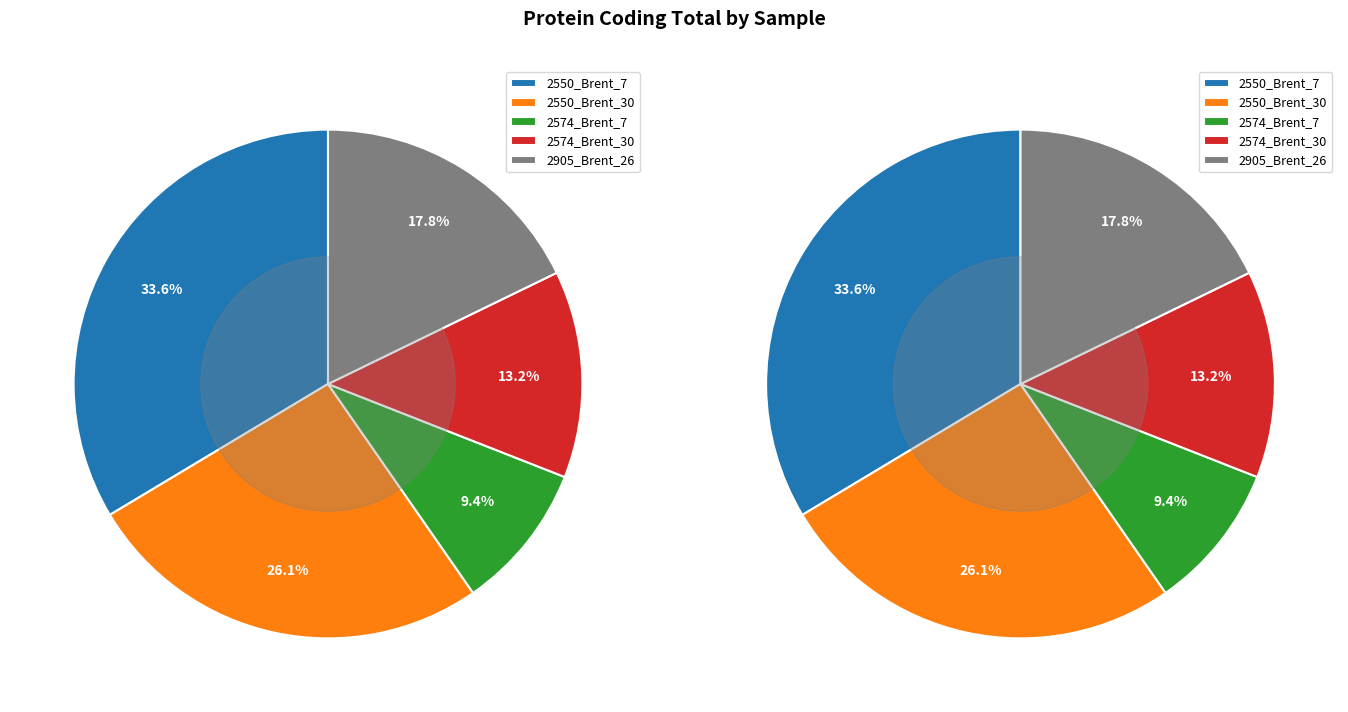

What is the change in value from 2550_Brent_30 to 2905_Brent_26?

-2297328